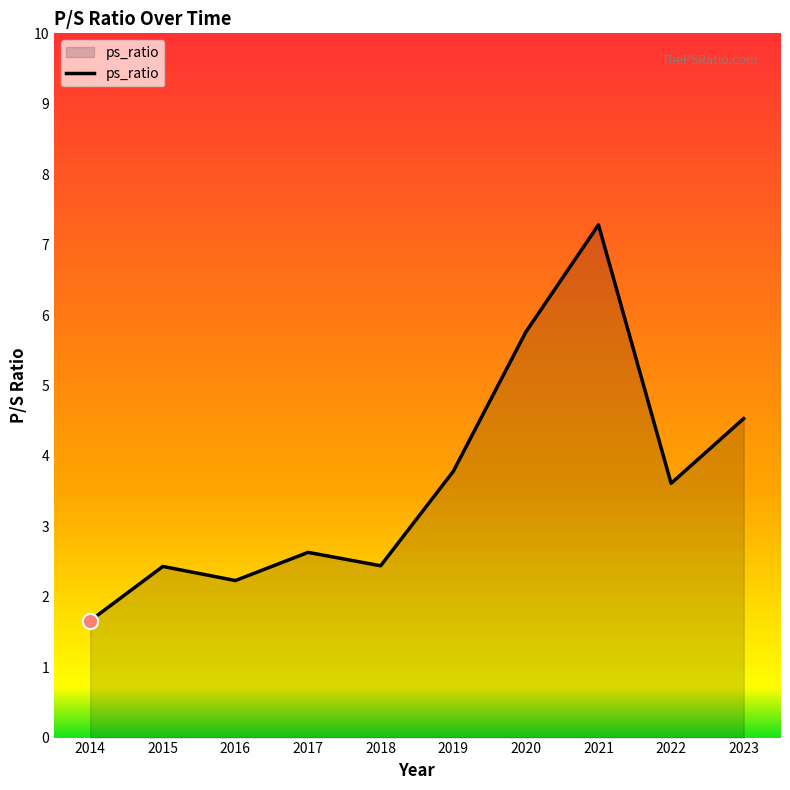

What is the change in value from 2014 to 2020?

+4.1